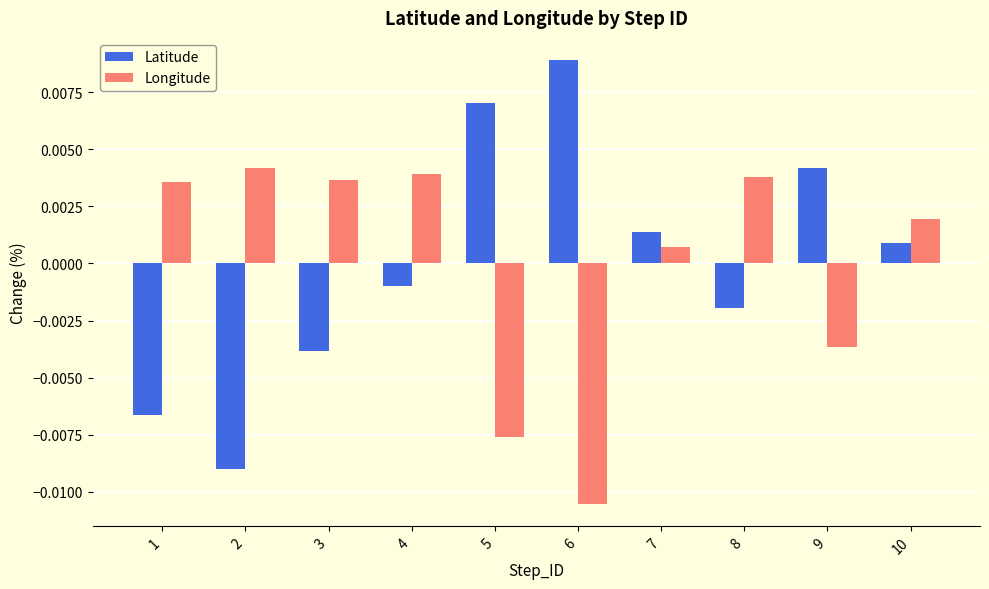

How many distinct data groups are displayed?

2